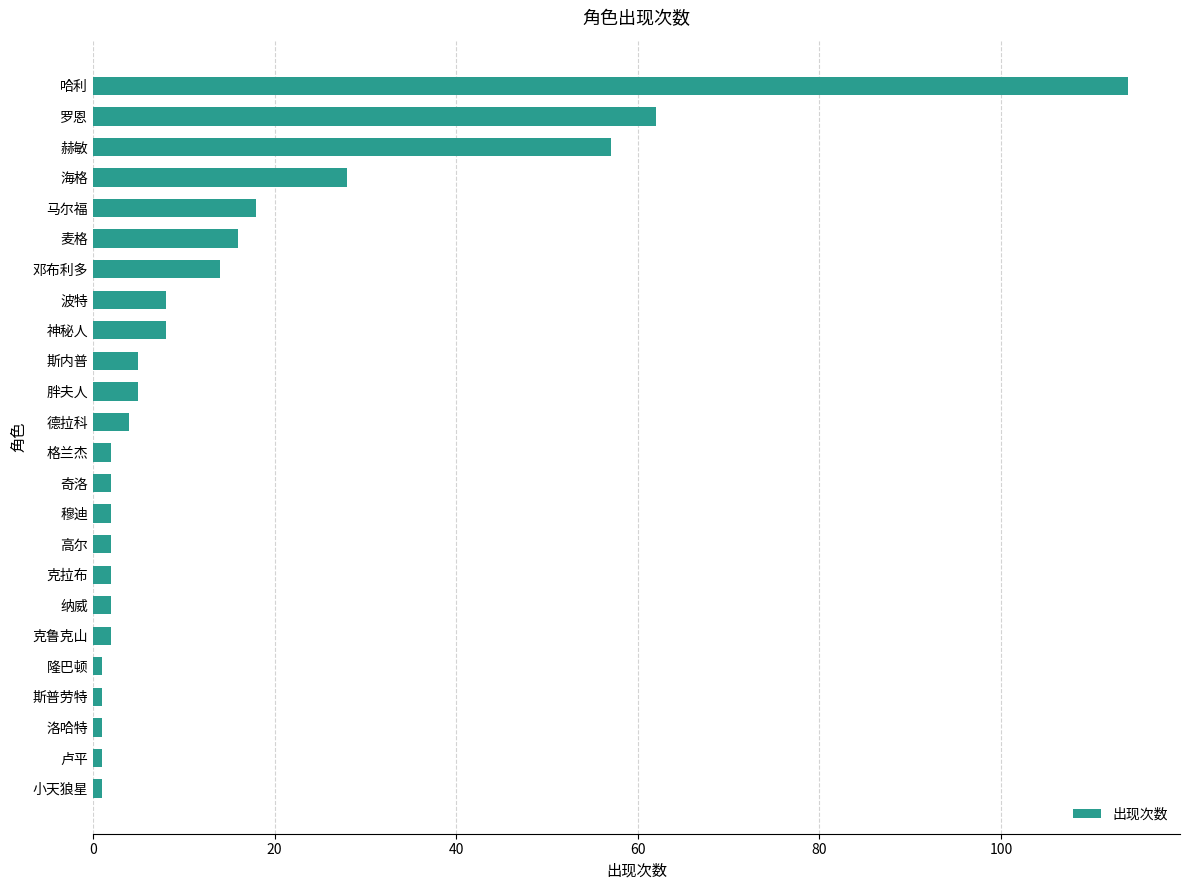

What is the greatest value displayed?

114